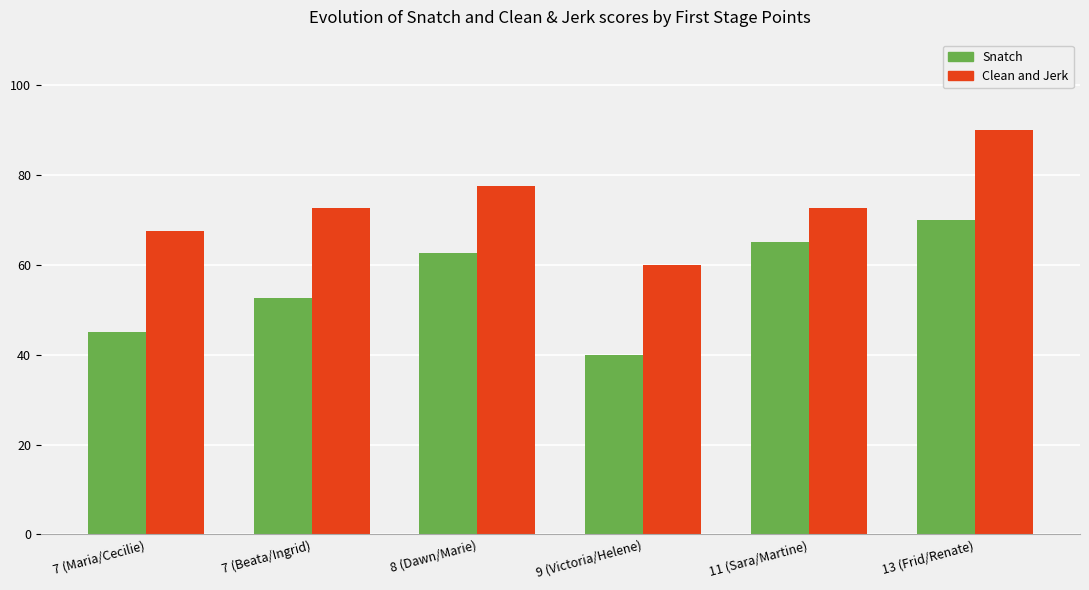

Reading left to right, what are all the values shown in this chart?

Snatch: 7 (Maria/Cecilie)=45.0	7 (Beata/Ingrid)=52.5	8 (Dawn/Marie)=62.5	9 (Victoria/Helene)=40.0	11 (Sara/Martine)=65.0	13 (Frid/Renate)=70.0
Clean and Jerk: 7 (Maria/Cecilie)=67.5	7 (Beata/Ingrid)=72.5	8 (Dawn/Marie)=77.5	9 (Victoria/Helene)=60.0	11 (Sara/Martine)=72.5	13 (Frid/Renate)=90.0